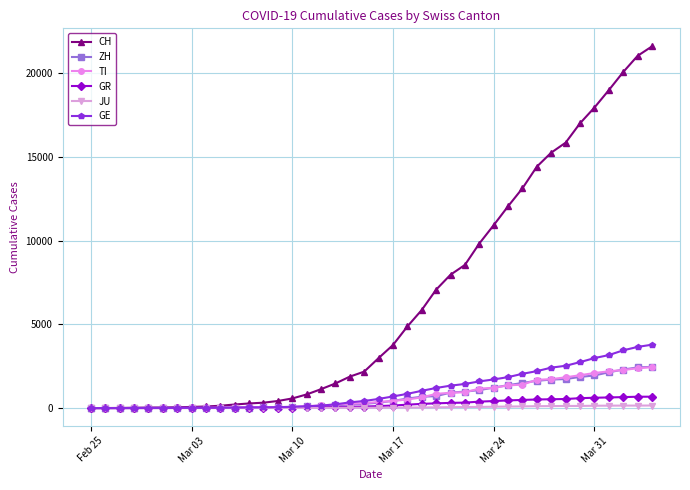

Which series has the widest spread of values?

CH